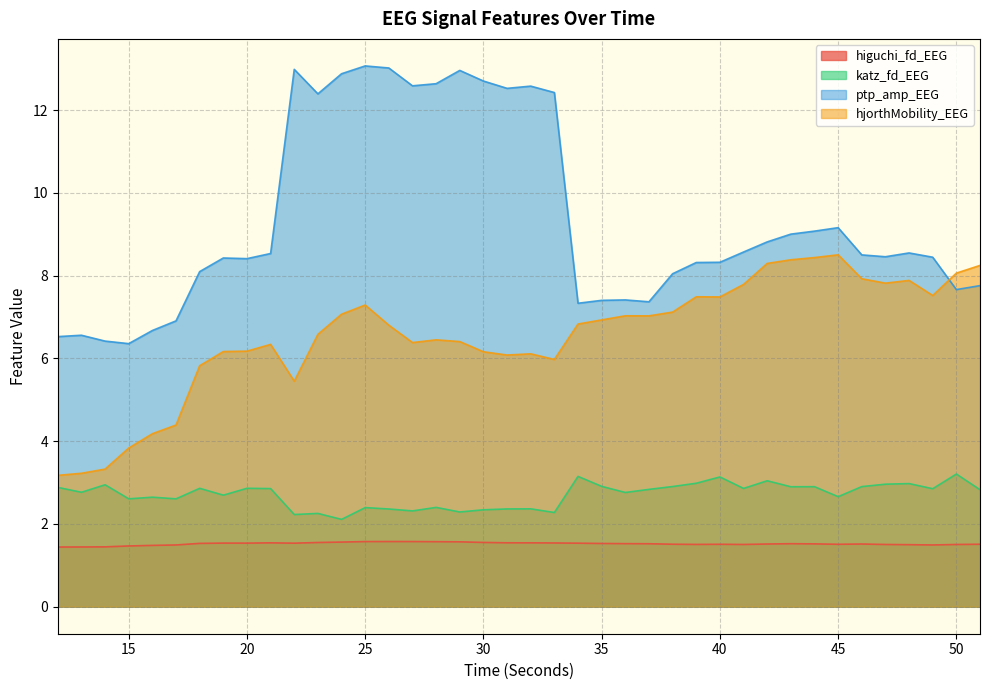

Is the value of ptp_amp_EEG at 30 greater than the value of katz_fd_EEG at 45?

Yes